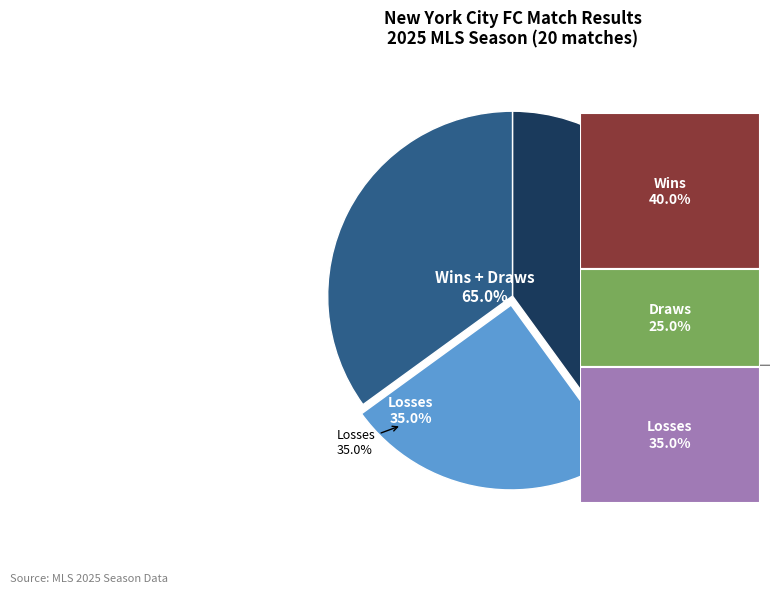

The D slice represents 25% of the pie. True or false?

True